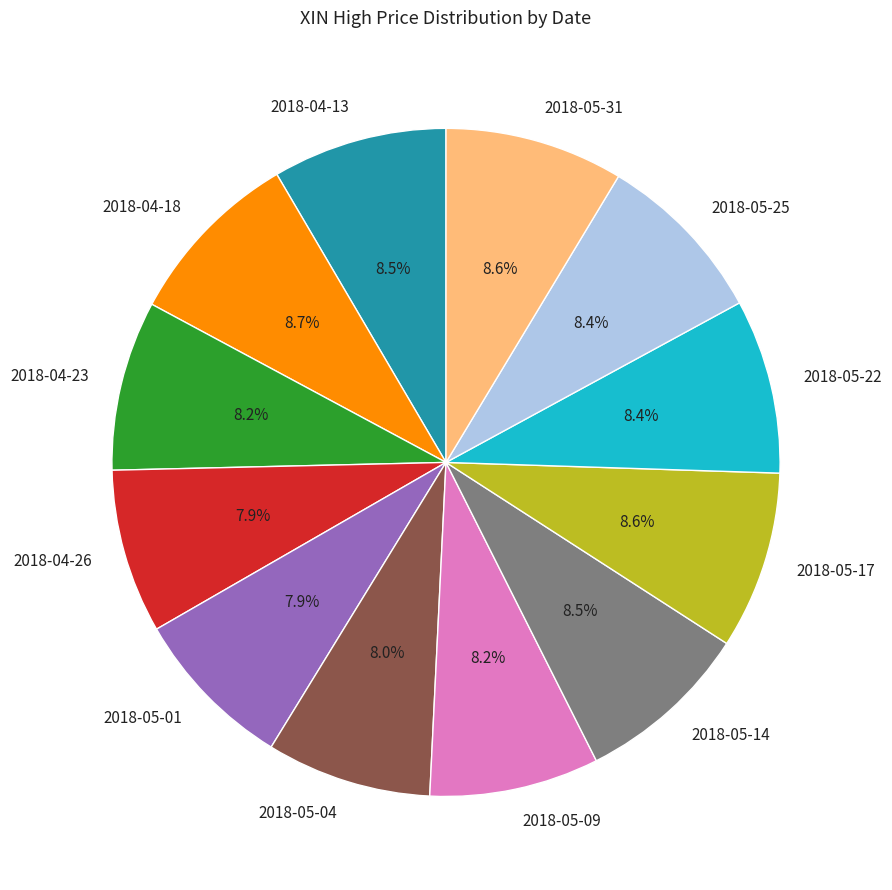

Approximately how many times larger is the value at 2018-05-17 compared to 2018-05-14?

1.0